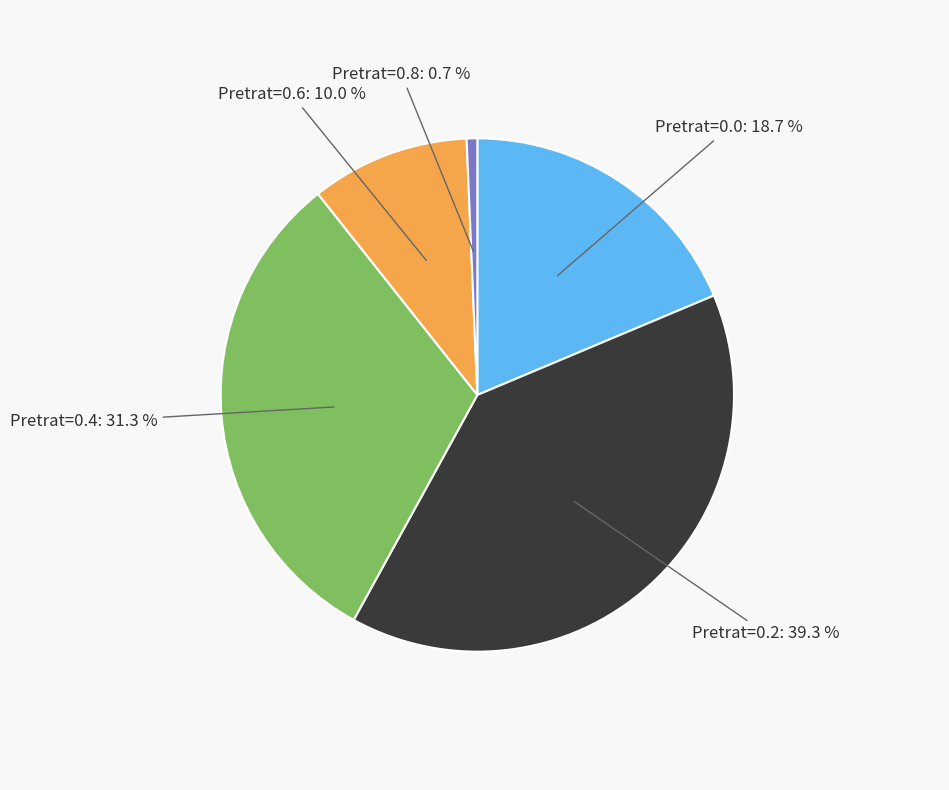

Is there a majority slice in this chart?

No